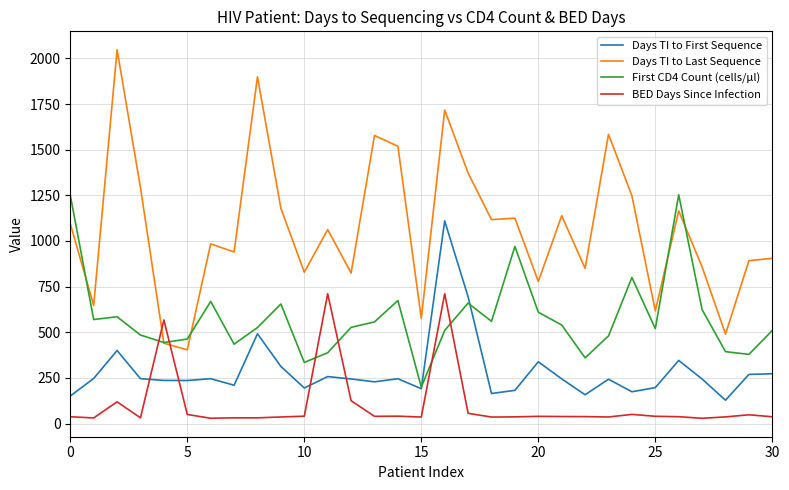

Which series has the largest total across all categories?

Days TI to Last Sequence